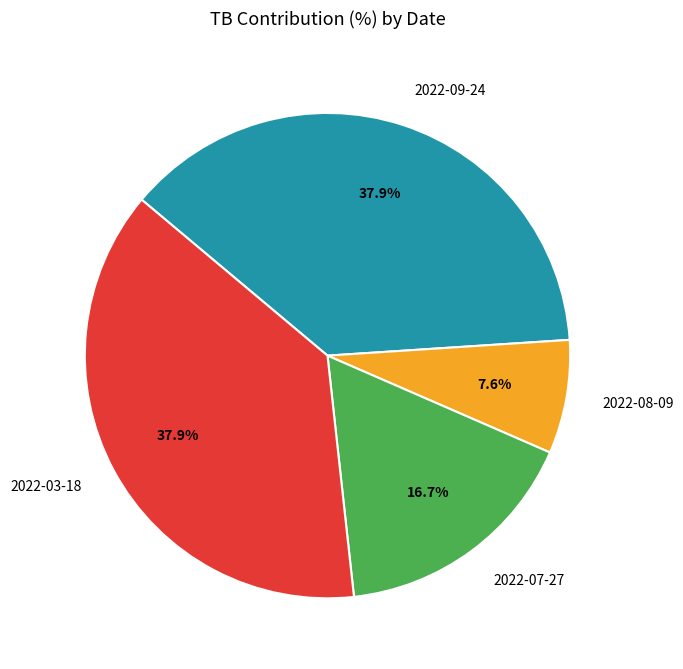

True or false: 2022-03-18 accounts for 38% of the total.

True